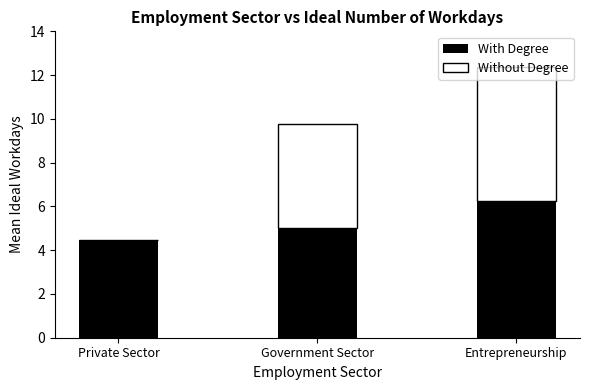

True or false: With Degree has a value of 6.6 at Government Sector.

False